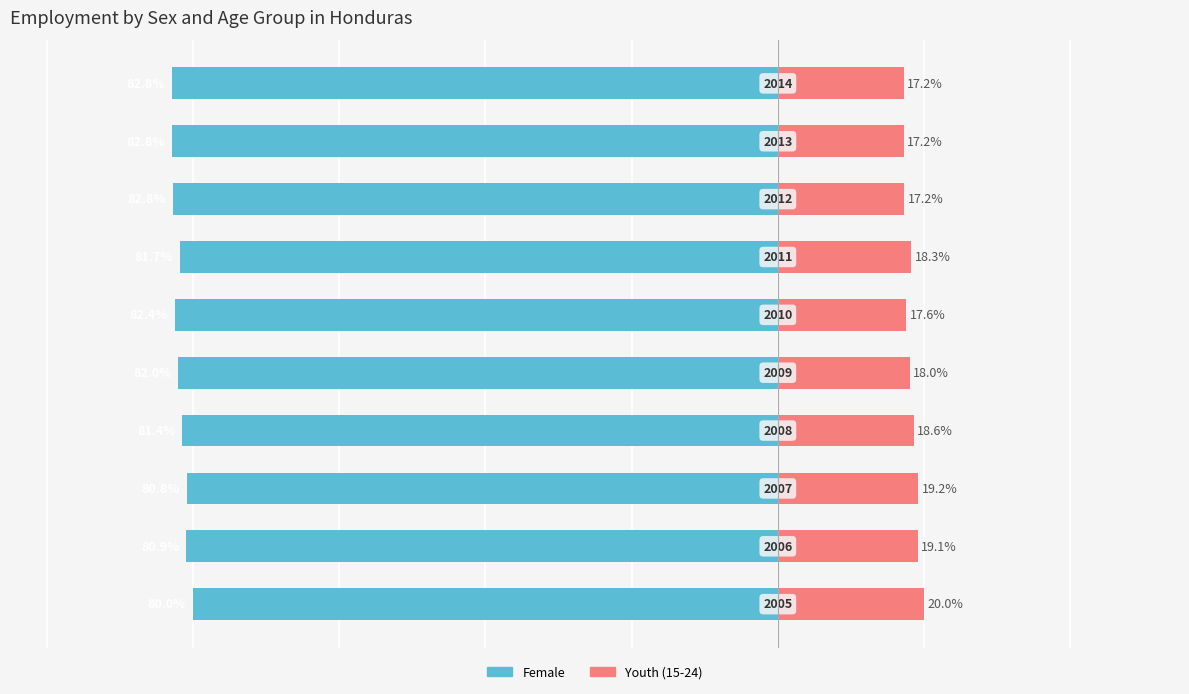

What are all the series names shown in the legend?

Female, Youth (15-24)